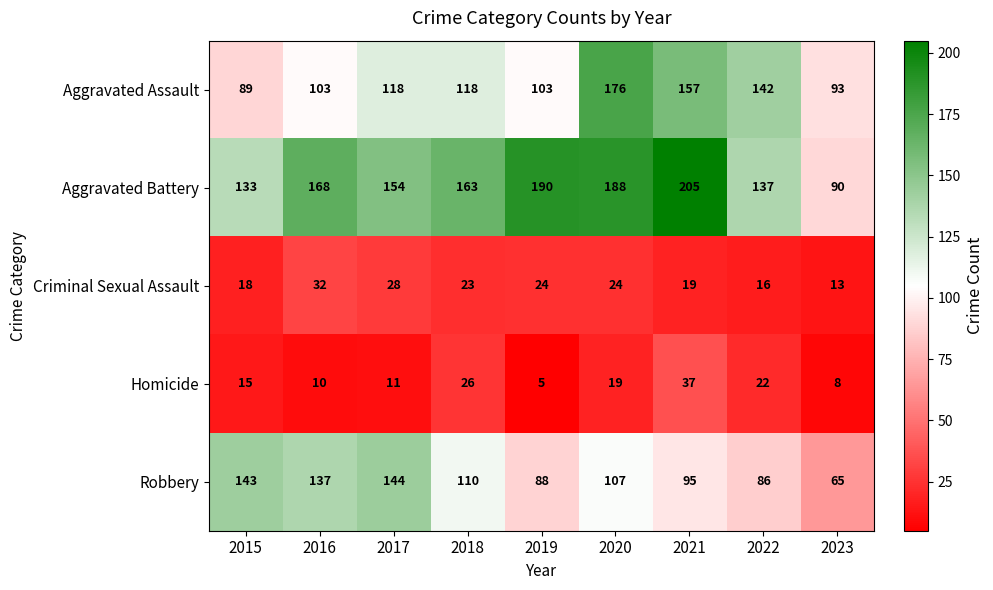

How many categories are shown in the chart?

9